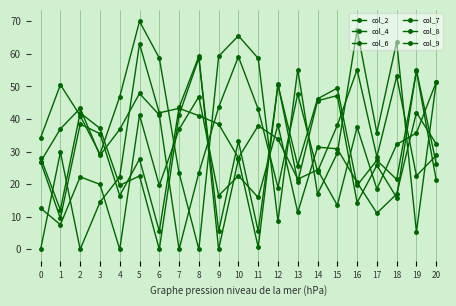

How many positive values does the col_4 series have?

20